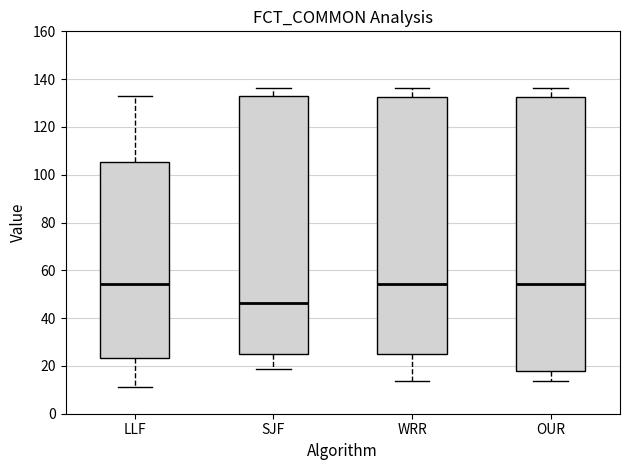

Where is the upper edge of the box for WRR on the y-axis? The values are not printed on the chart, so give them approximately, as read against the axis.

132